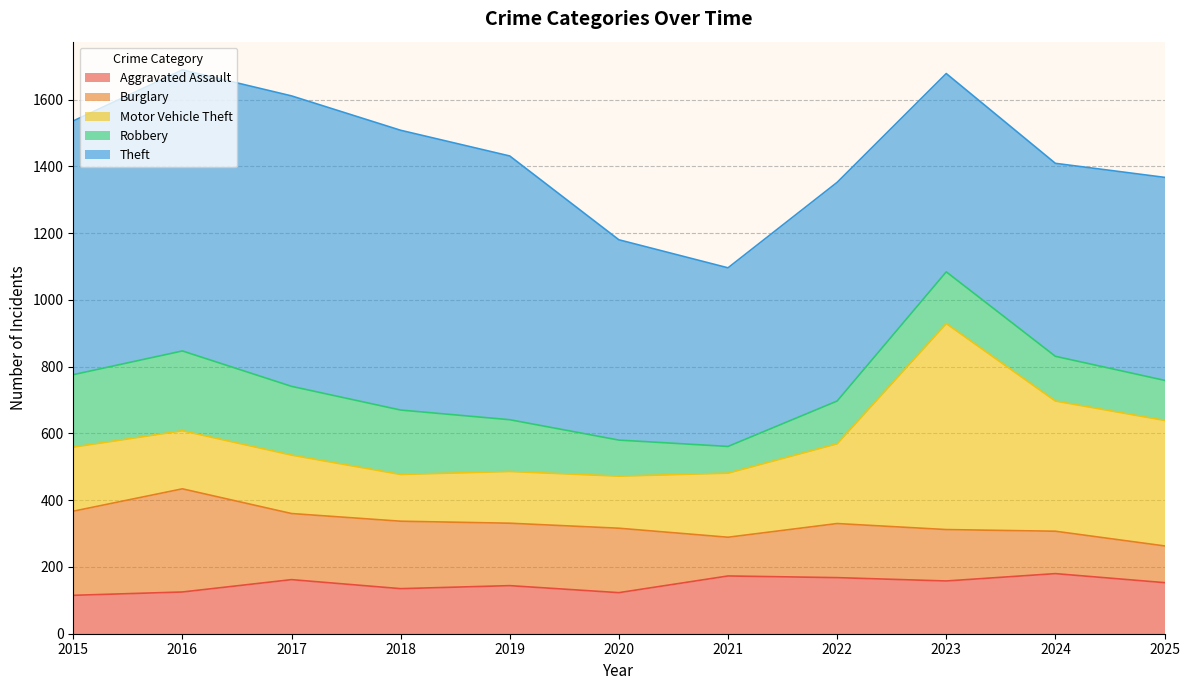

What are all the series names shown in the legend?

Aggravated Assault, Burglary, Motor Vehicle Theft, Robbery, Theft